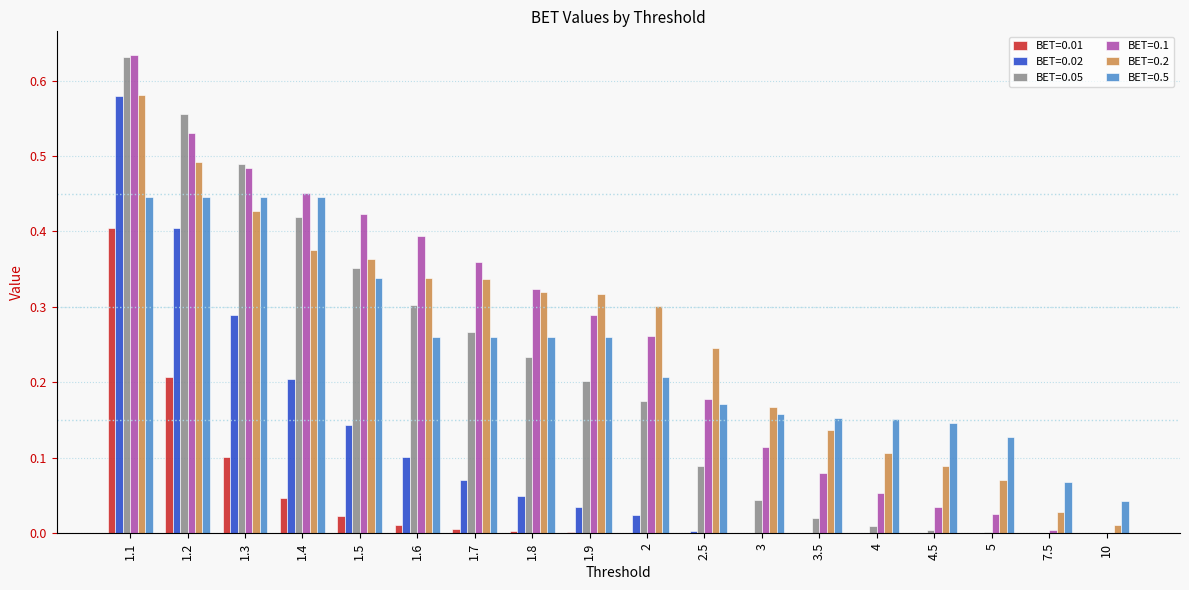

How many BET=0.5 values are between 0 and 1?

18